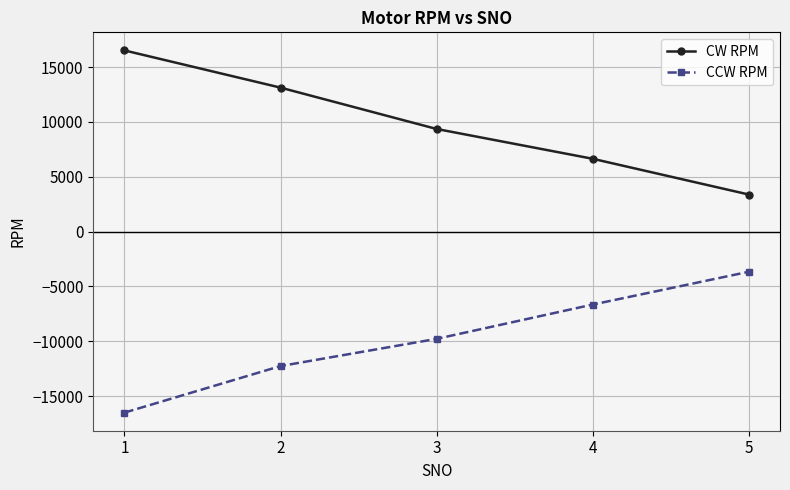

What are all the series names shown in the legend?

CW RPM, CCW RPM